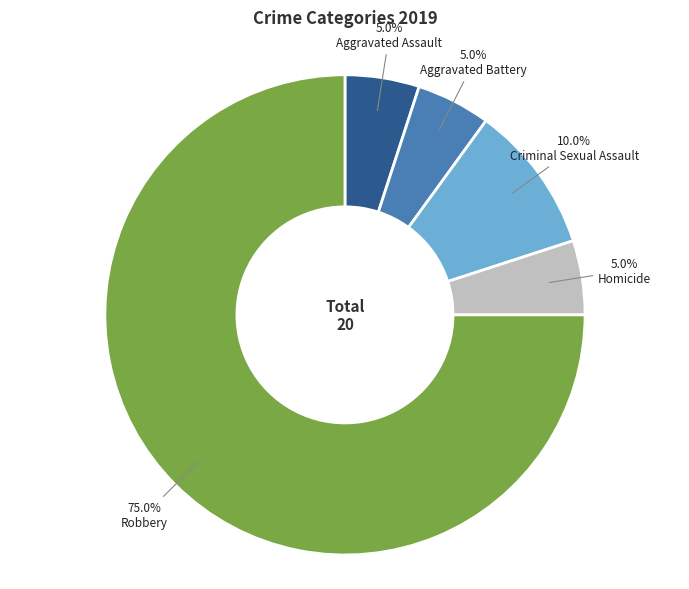

Combined, what portion of the pie is Homicide and Aggravated Battery?

10.0%